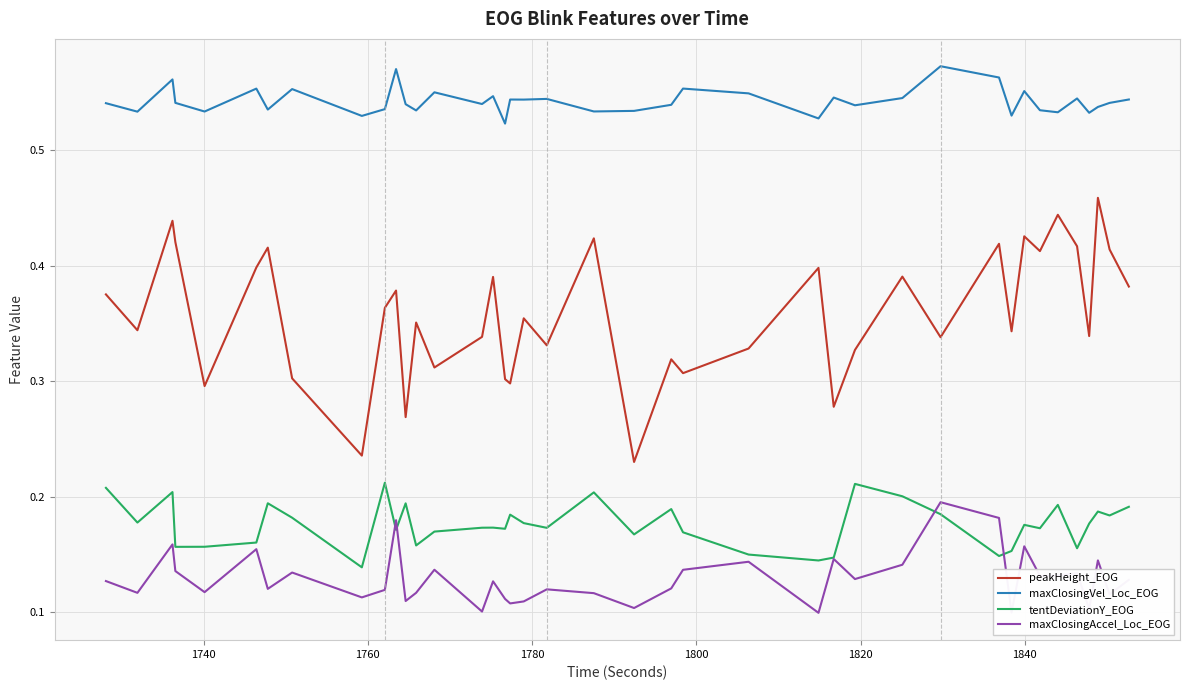

Count the number of data series in this chart.

4